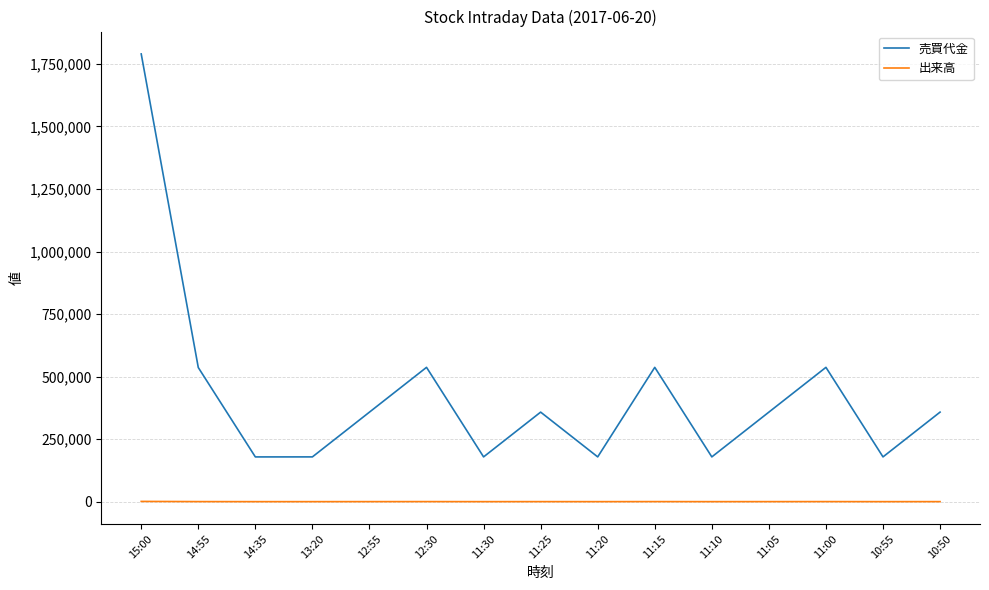

At which category is the sum across all series the highest?

15:00